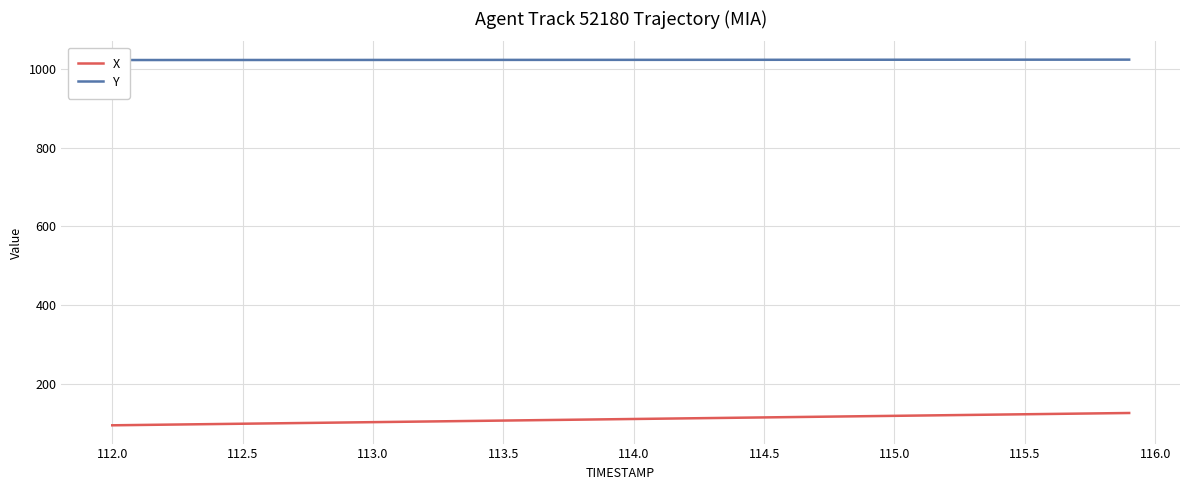

What is the value of the X point at the 26th from the left?

115.1